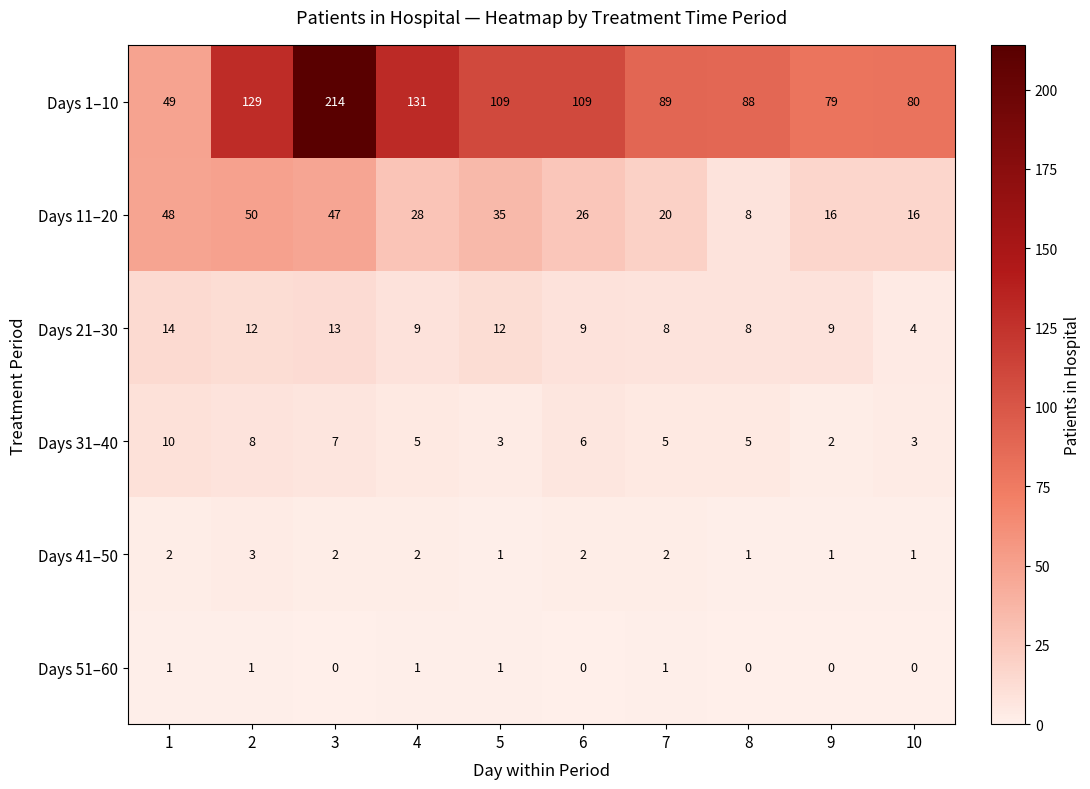

How many distinct data groups are displayed?

6